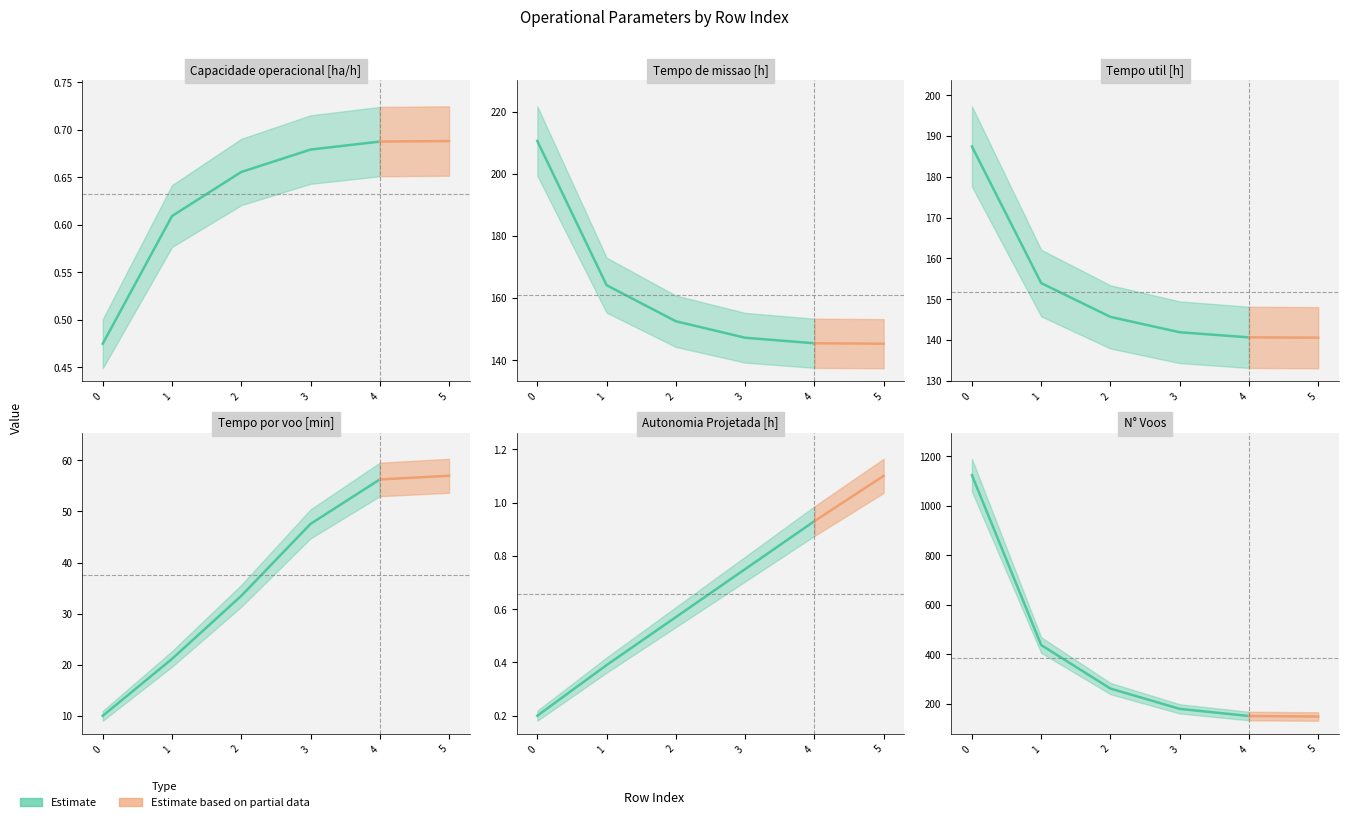

Does the chart have visible grid lines?

No